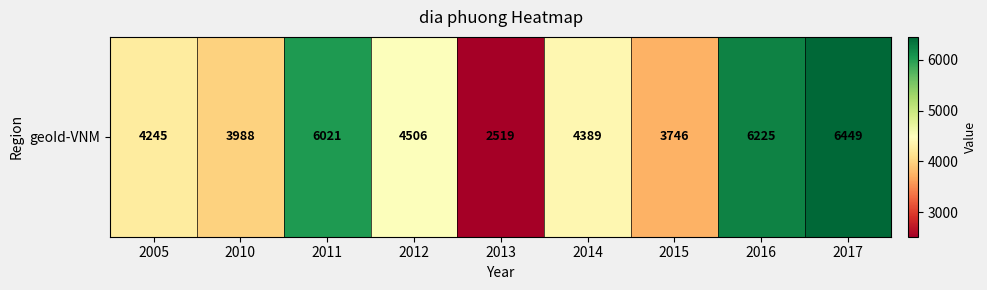

The value at 2005 is 2674. True or false?

False